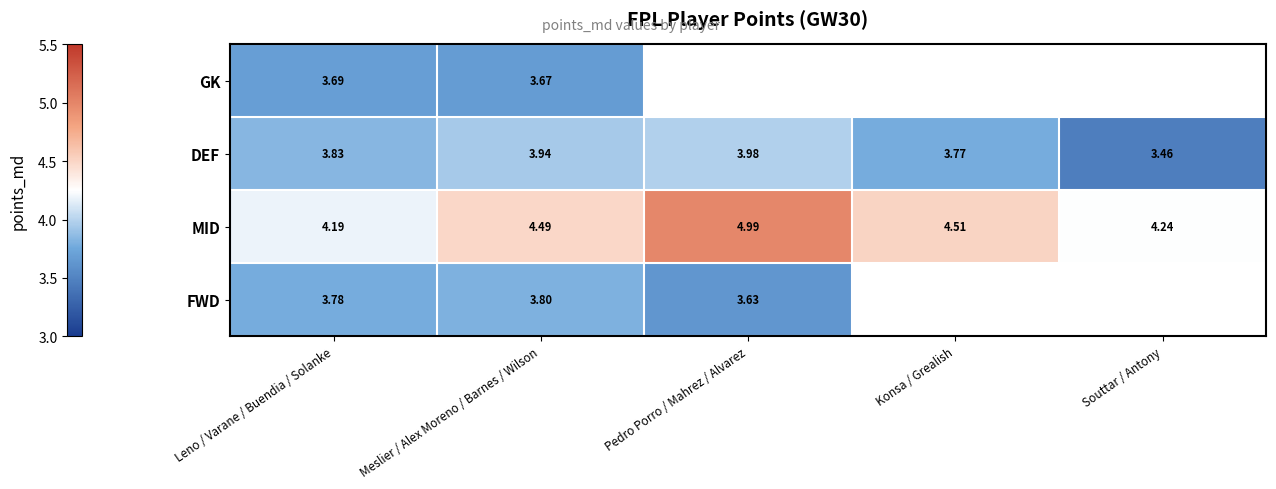

At how many categories does at least one series exceed 3?

5